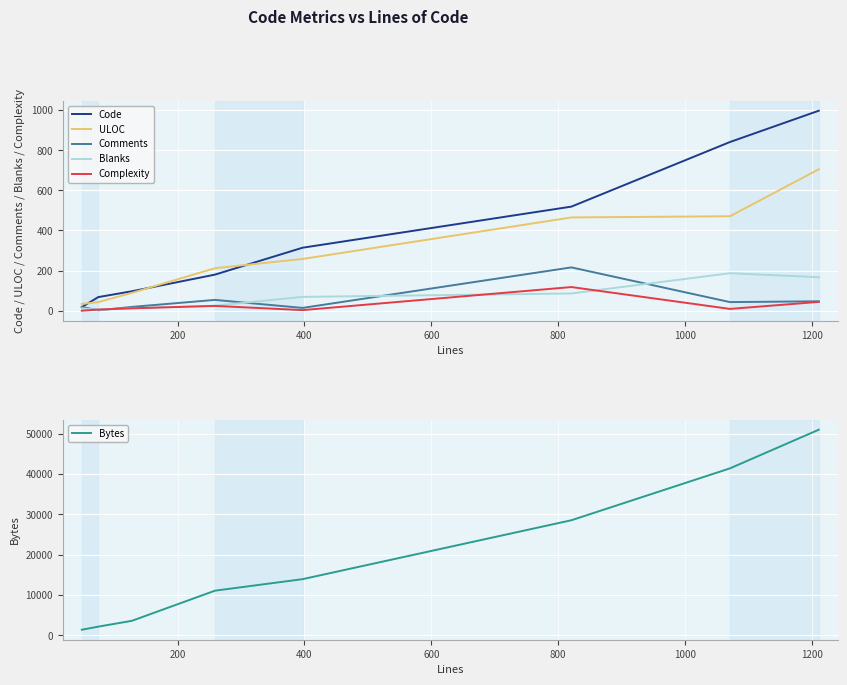

What is the maximum value for ULOC?

705